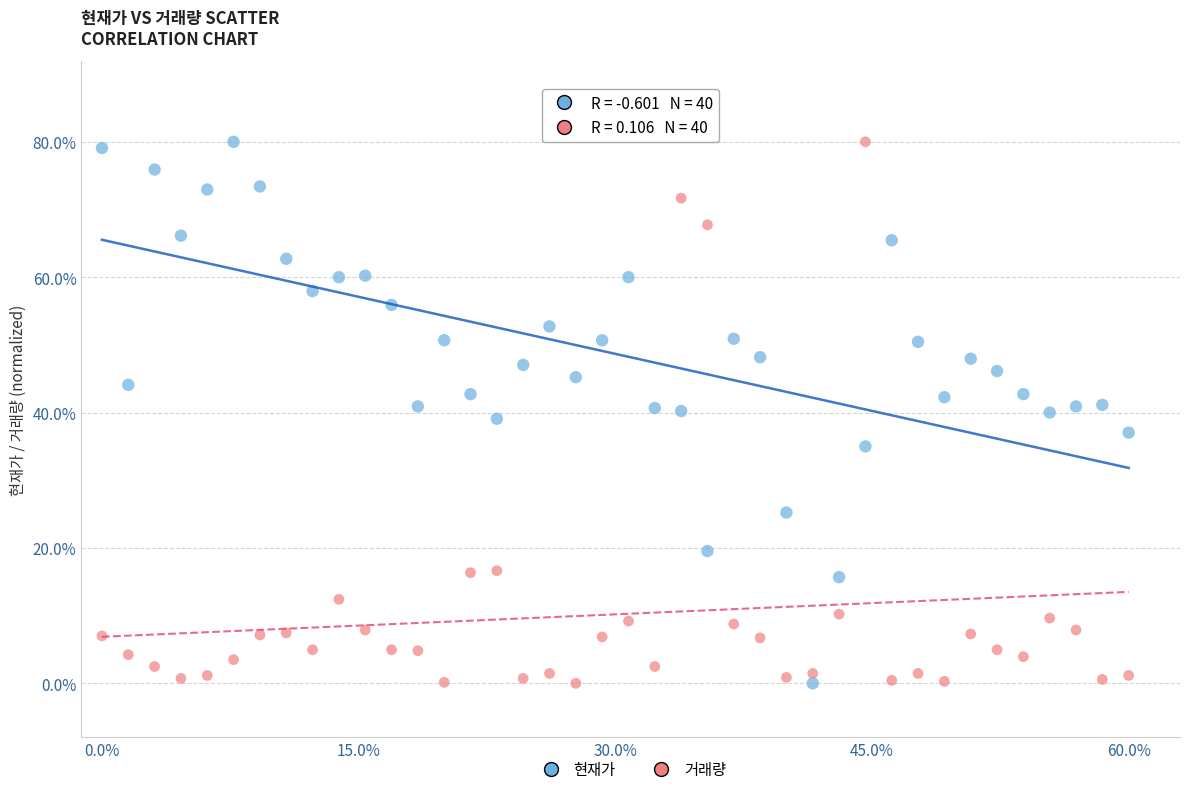

What are all the series names shown in the legend?

현재가, 거래량